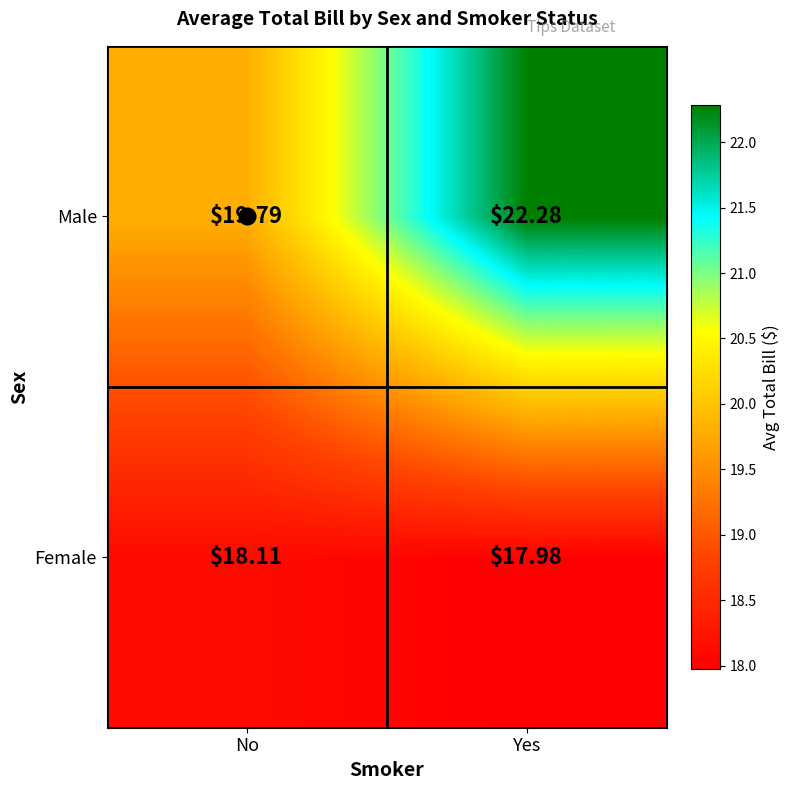

Where is Male nearest to the value 21?

No